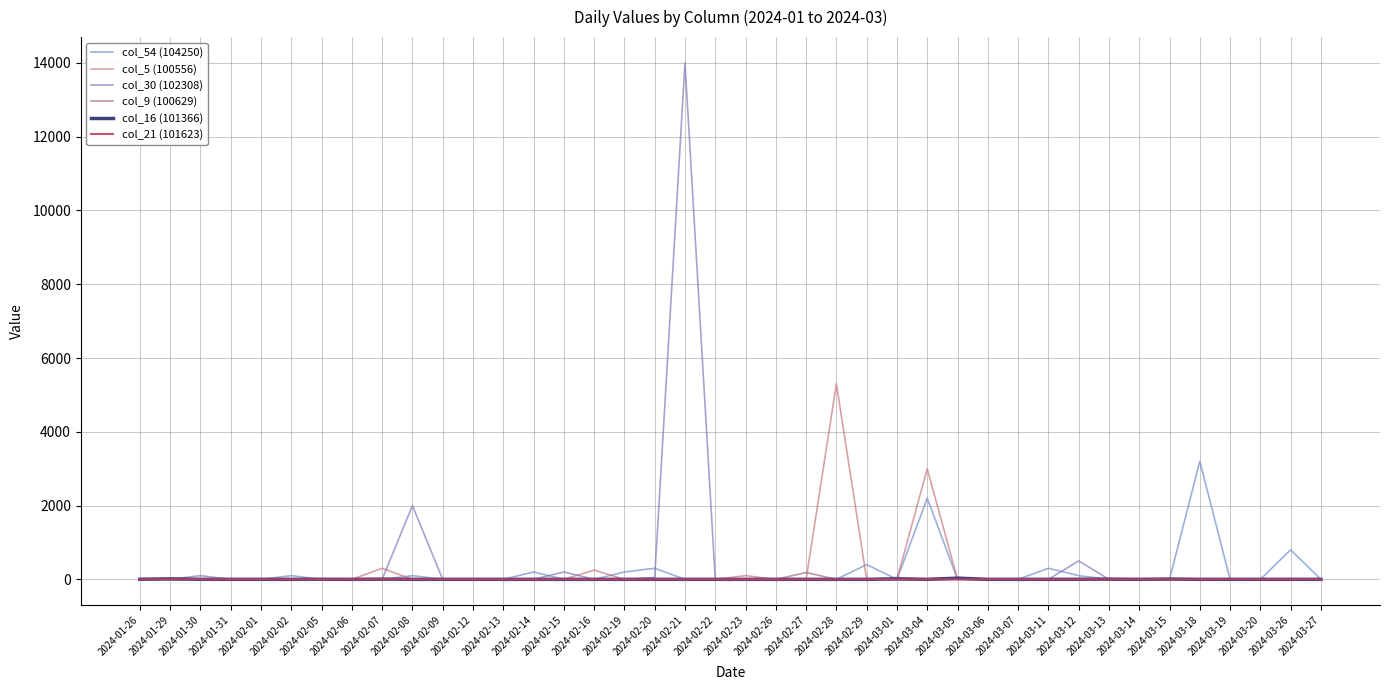

Reading right to left, list all the values displayed in this chart.

col_54 (104250): 0	800	0	0	3200	0	0	0	100	300	0	0	0	2200	0	400	0	0	0	0	0	0	300	200	0	0	200	0	0	0	100	0	0	0	100	0	0	0	0	0
col_5 (100556): 0	0	0	0	0	0	0	0	0	0	0	0	0	3000	0	0	5300	0	0	100	0	0	0	0	250	0	0	0	0	0	0	300	0	0	0	0	0	0	0	0
col_30 (102308): 0	0	0	0	0	0	0	0	500	0	0	0	0	0	50	0	0	0	0	0	0	14000	50	0	0	200	0	0	0	0	2000	0	0	0	0	0	0	100	0	0
col_9 (100629): 0	15	0	0	0	3	0	0	10	0	0	0	0	0	0	0	0	185	0	0	0	5	0	0	0	0	0	0	0	0	0	0	0	0	0	0	0	0	0	0
col_16 (101366): 0	0	0	0	0	8	0	5	2	0	0	0	32	0	12	0	0	0	0	0	0	0	0	0	0	0	0	0	0	0	0	5	0	2	0	0	0	0	13	3
col_21 (101623): 1	0	0	1	0	0	0	0	0	0	2	0	0	0	0	1	0	0	0	0	0	0	0	0	0	2	0	0	0	0	1	0	0	0	0	0	0	0	1	0